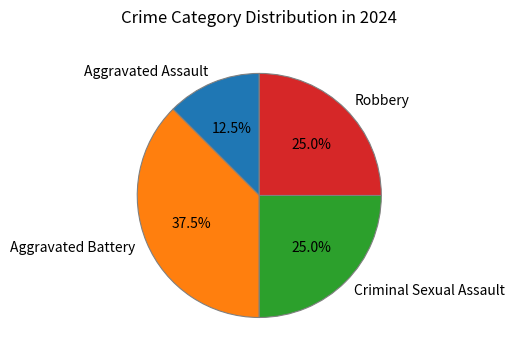

Combined, what portion of the pie is Aggravated Battery and Aggravated Assault?

50.0%